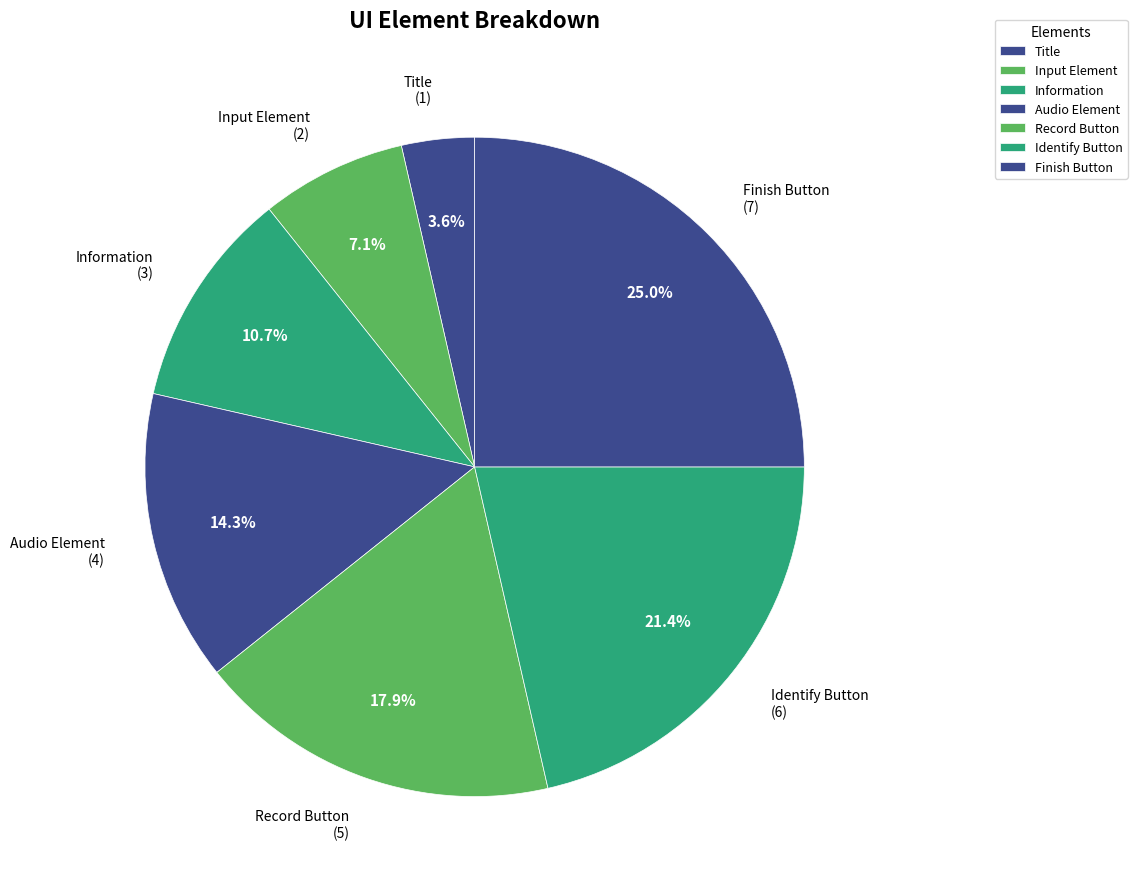

What percentage is NOT represented by Audio Element?

85.7%